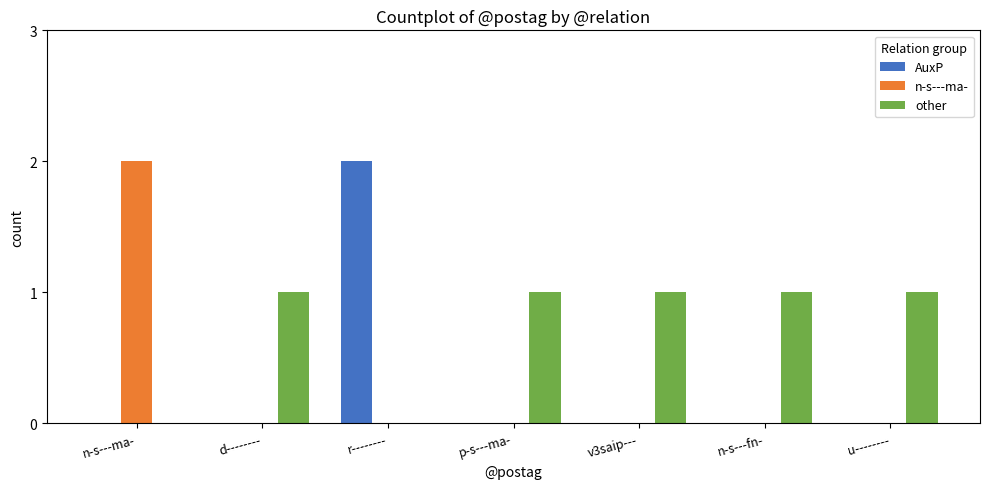

Is it true that AuxP equals 0 at n-s---fn-?

True